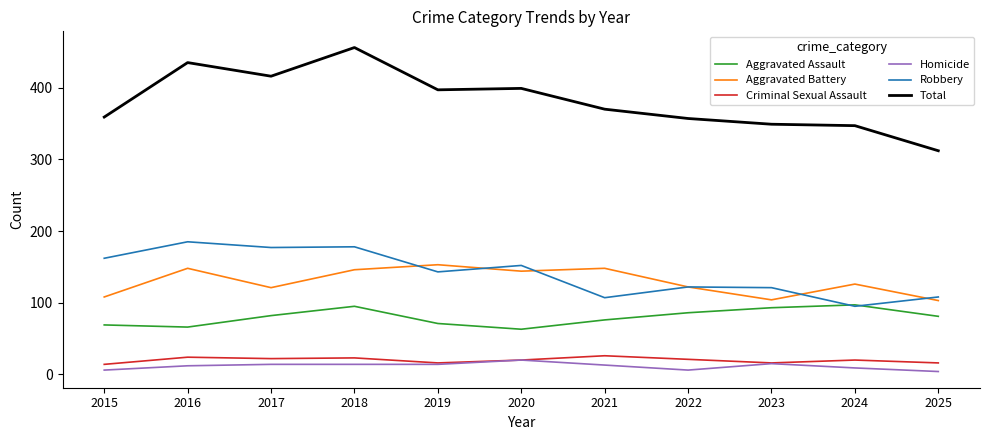

What is the sum of all Aggravated Assault values?

879